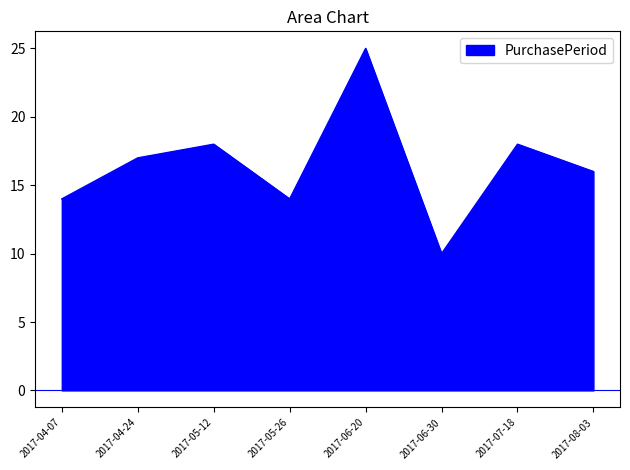

True or false: the data shows 24 at 2017-07-18.

False